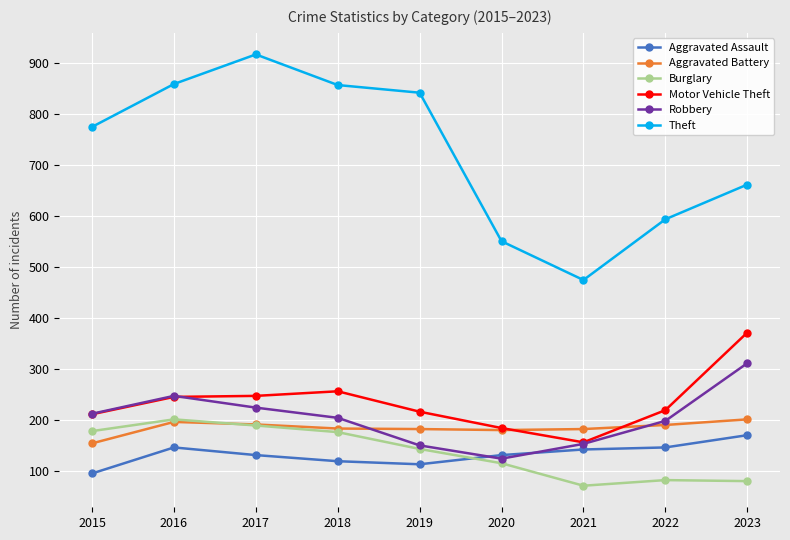

What is the highest value of the Aggravated Battery series?

201